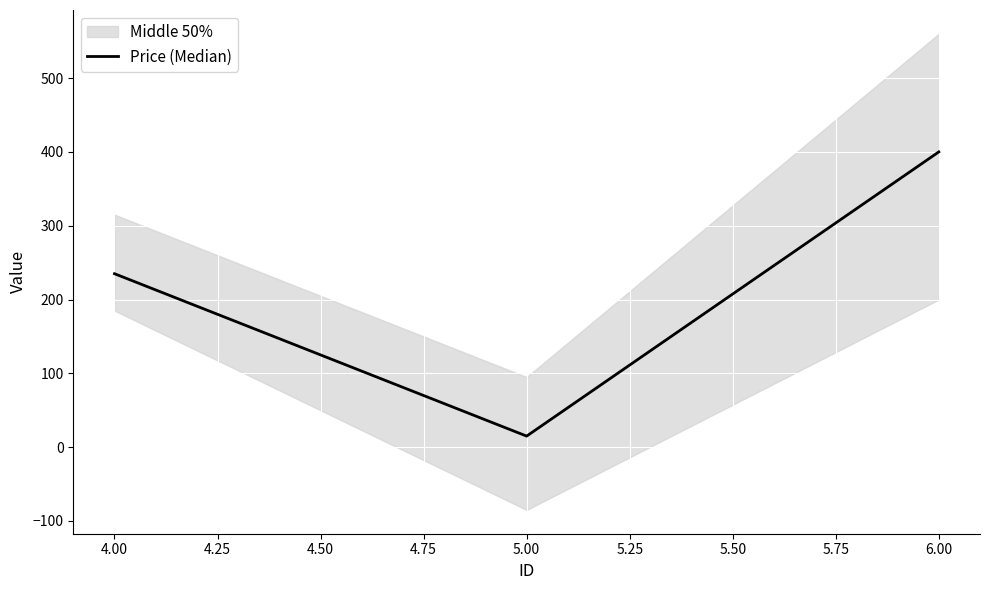

What is the sum of the values at 6.00 and 5.00?

415